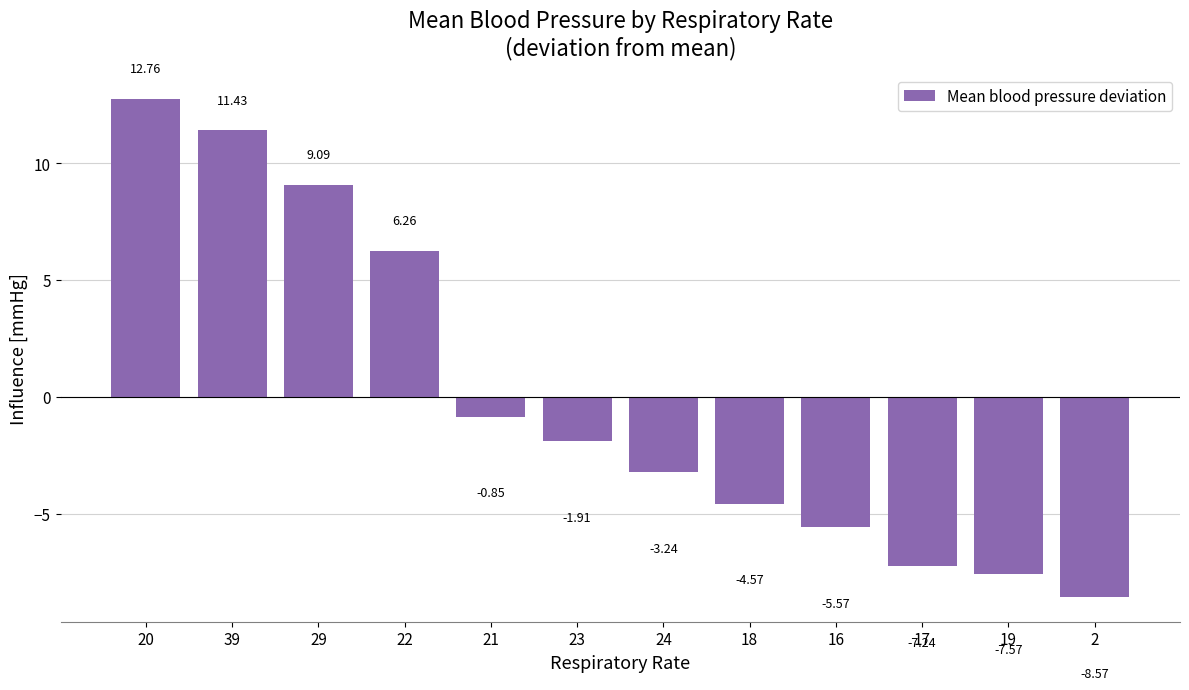

What is the greatest value displayed?

12.8